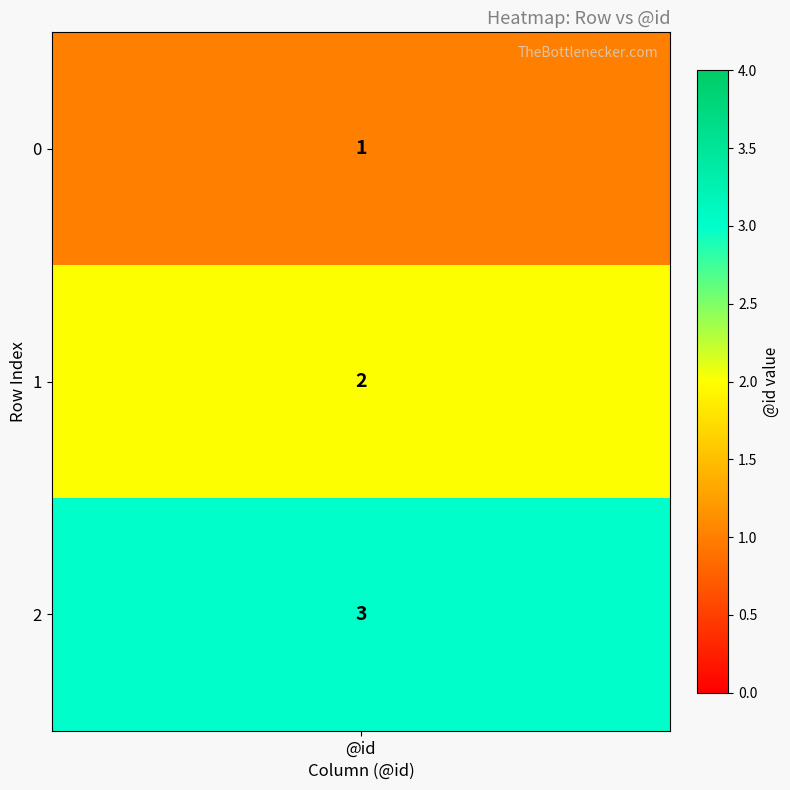

Rank the categories by value from lowest to highest.

0, 1, 2